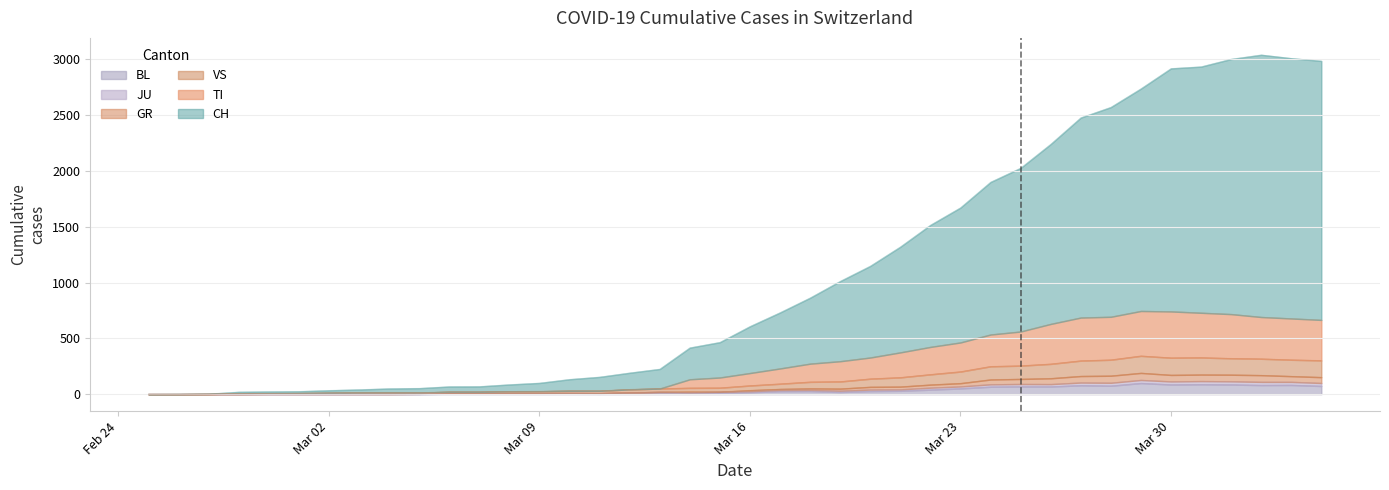

What is the difference between the second highest and minimum values in the CH series?

3009